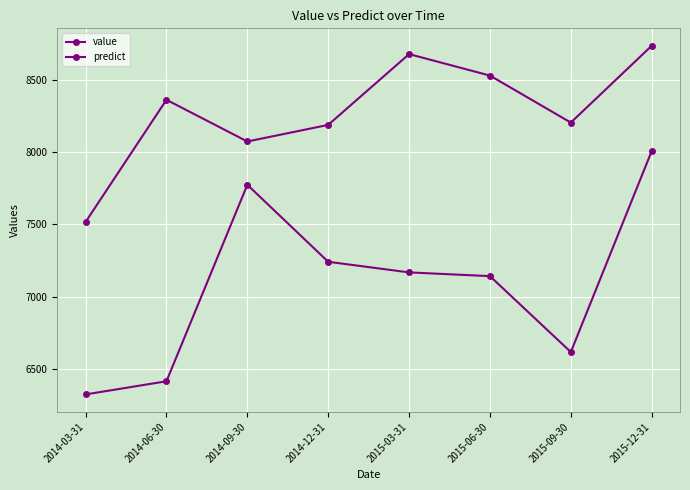

What is the value of the value point at the 6th from the left?

7141.7